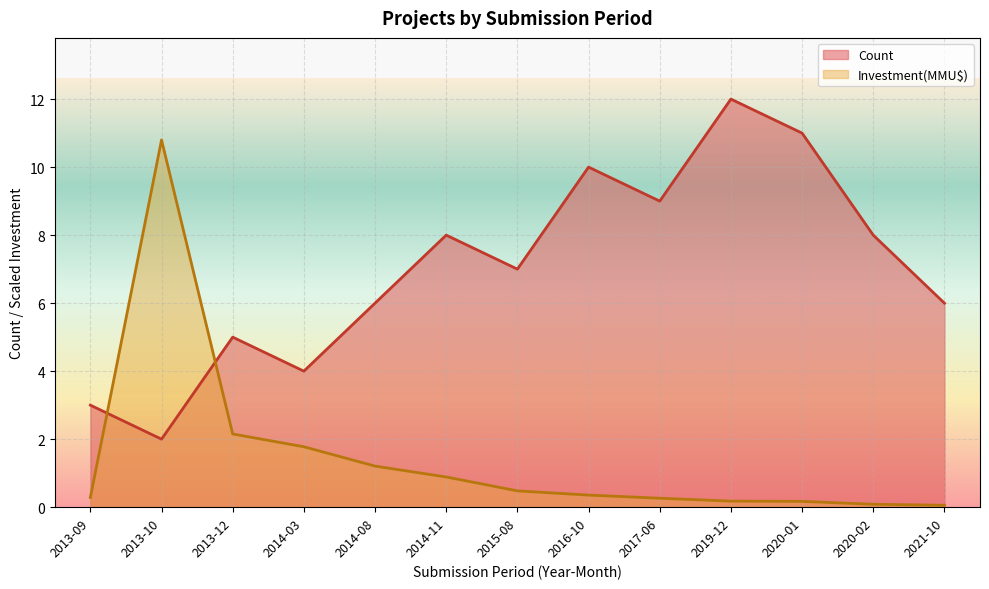

What is the difference between the highest and lowest values at 2013-09?

2.7